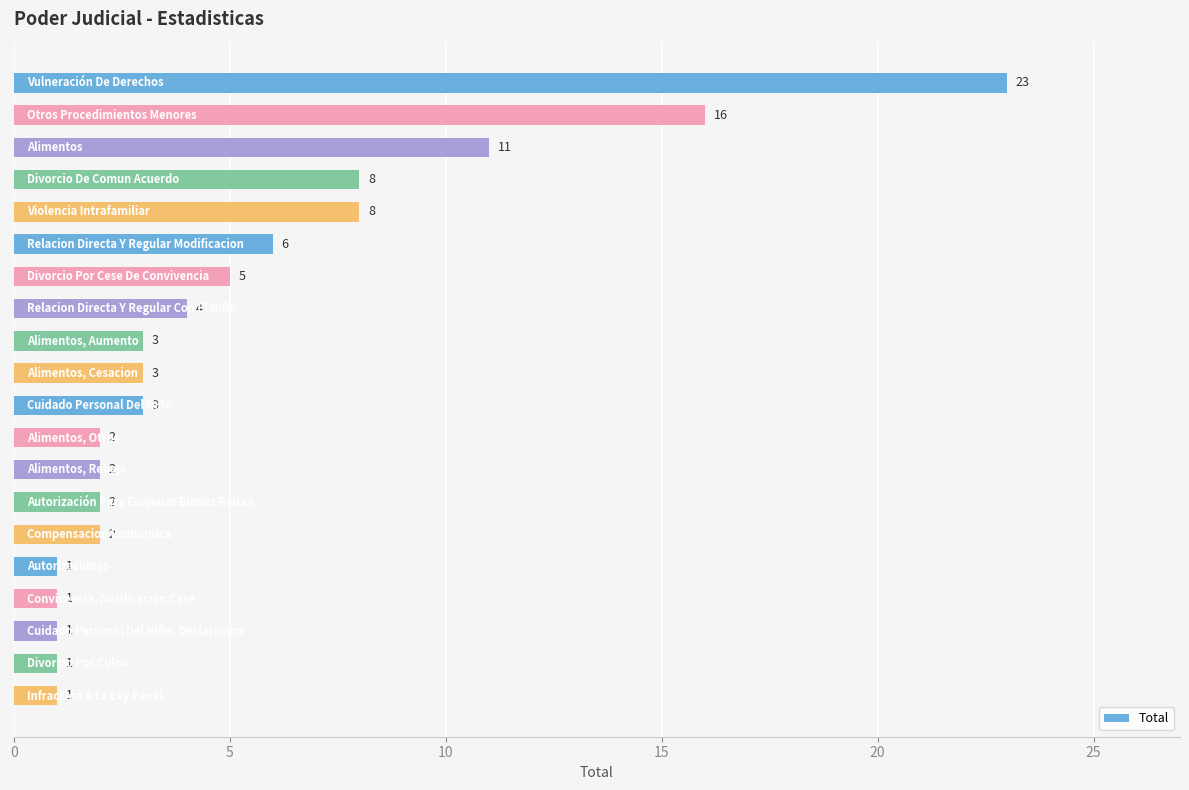

What is the sum of all values?

103